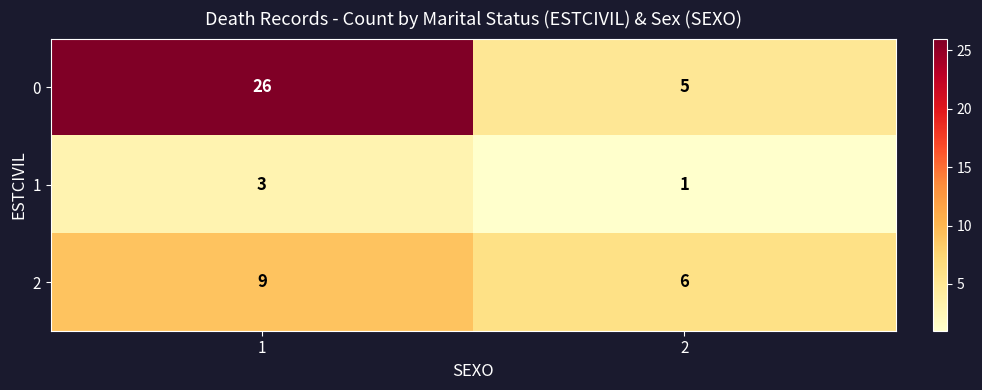

What is the smallest value displayed?

1